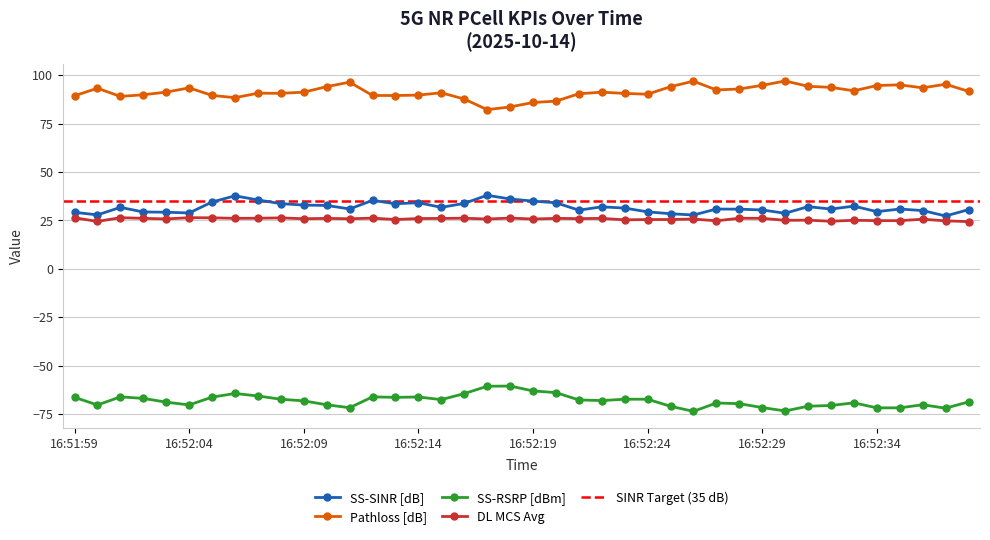

Which series has the largest total across all categories?

Pathloss [dB]